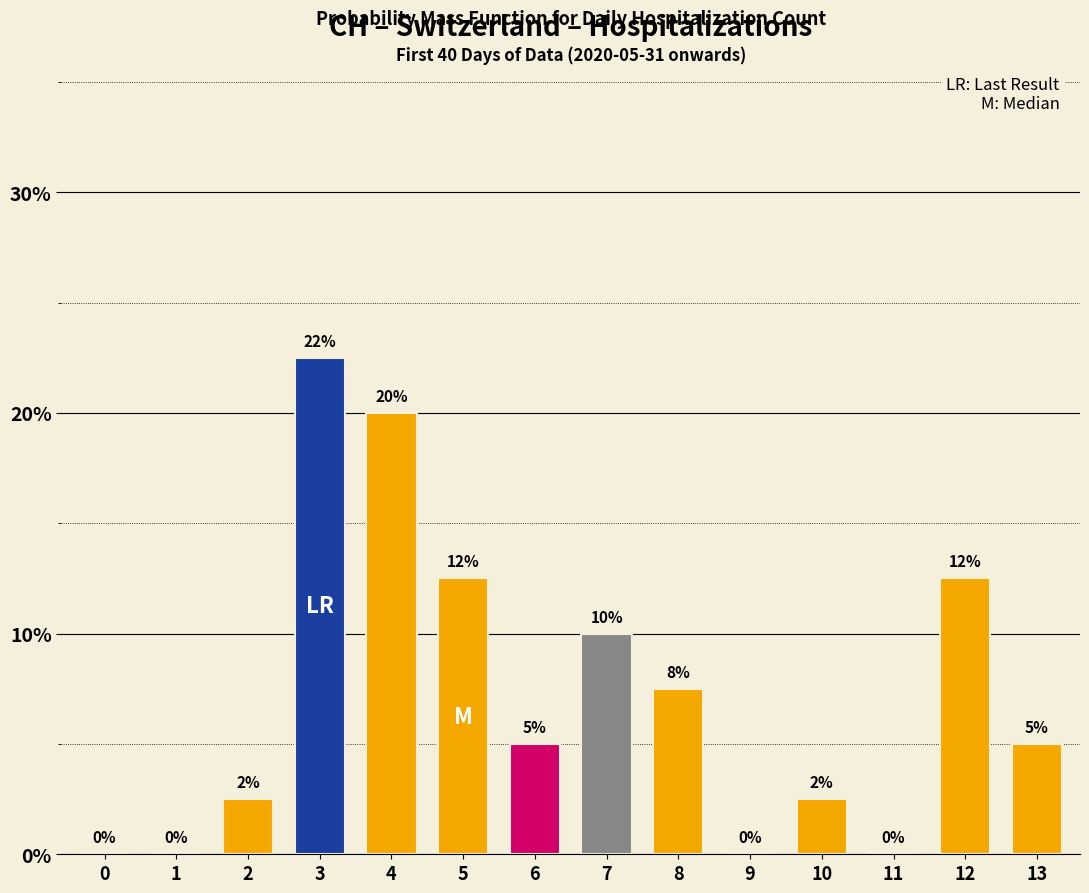

True or false: the data shows 2.5 at 2.

True